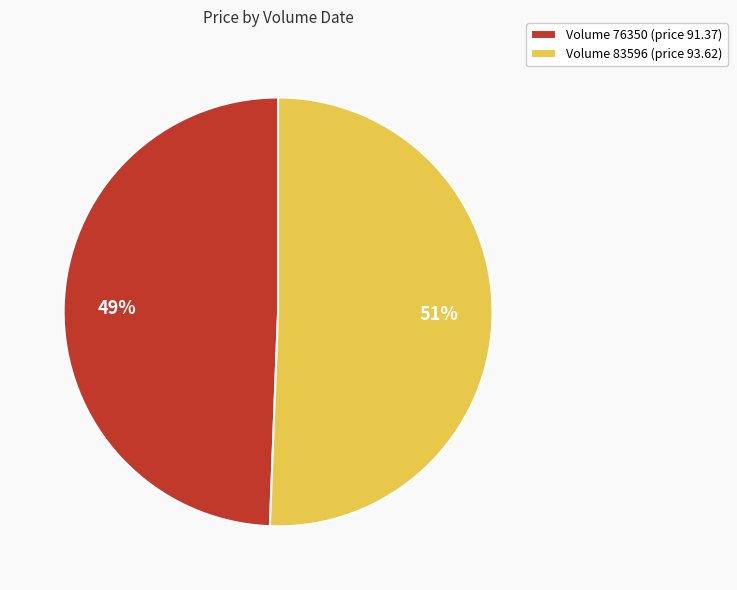

Which has a higher value, Volume 76350 (price 91.37) or Volume 83596 (price 93.62)?

Volume 83596 (price 93.62)